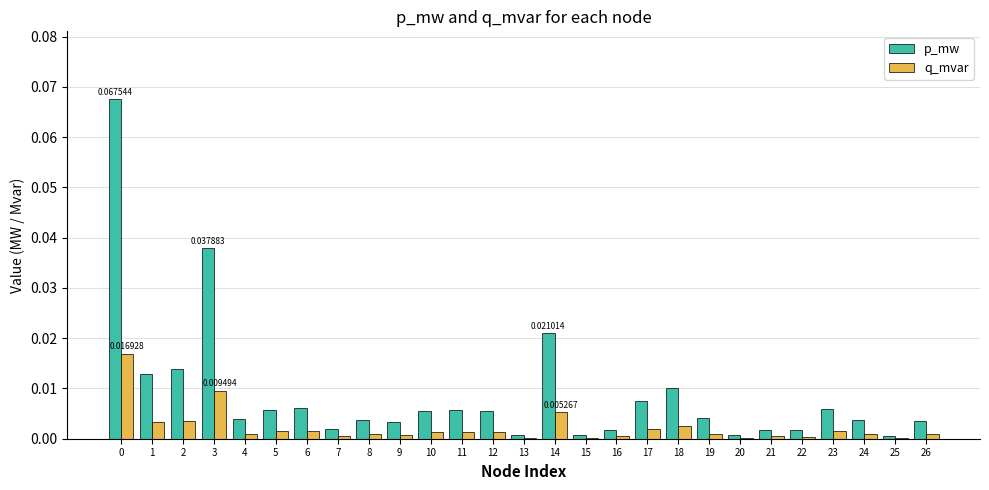

Which series has the largest total across all categories?

p_mw